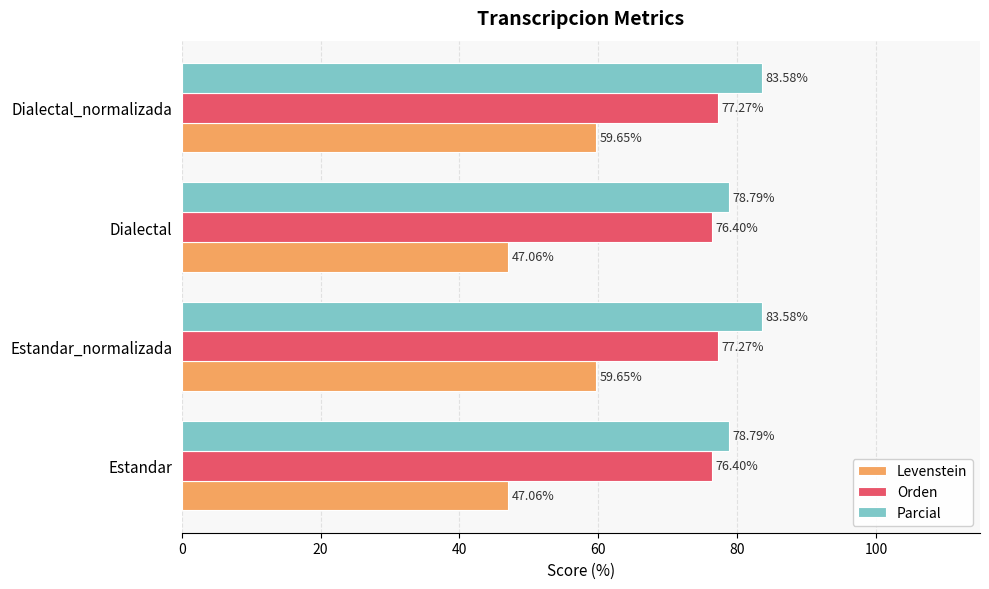

What is the sum of the Levenstein values at Estandar_normalizada and Dialectal_normalizada?

119.3